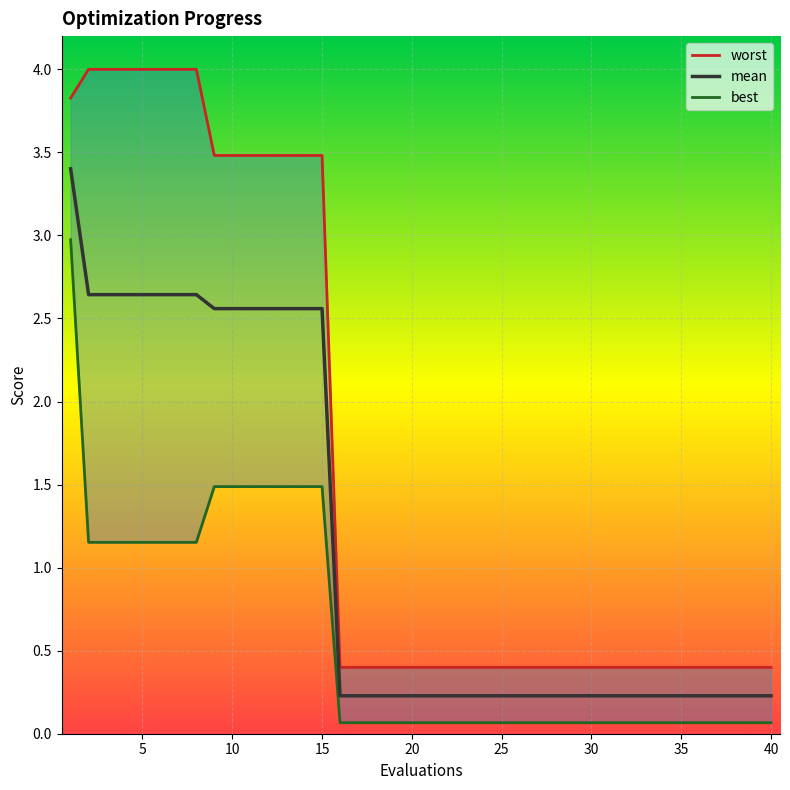

Reading right to left, extract all data points from this chart.

mean: 0.2	0.2	0.2	0.2	0.2	0.2	0.2	0.2	0.2	0.2	0.2	0.2	0.2	0.2	0.2	0.2	0.2	0.2	0.2	0.2	0.2	0.2	0.2	0.2	0.2	2.6	2.6	2.6	2.6	2.6	2.6	2.6	2.6	2.6	2.6	2.6	2.6	2.6	2.6	3.4
best: 0.1	0.1	0.1	0.1	0.1	0.1	0.1	0.1	0.1	0.1	0.1	0.1	0.1	0.1	0.1	0.1	0.1	0.1	0.1	0.1	0.1	0.1	0.1	0.1	0.1	1.5	1.5	1.5	1.5	1.5	1.5	1.5	1.2	1.2	1.2	1.2	1.2	1.2	1.2	3.0
worst: 0.4	0.4	0.4	0.4	0.4	0.4	0.4	0.4	0.4	0.4	0.4	0.4	0.4	0.4	0.4	0.4	0.4	0.4	0.4	0.4	0.4	0.4	0.4	0.4	0.4	3.5	3.5	3.5	3.5	3.5	3.5	3.5	4.0	4.0	4.0	4.0	4.0	4.0	4.0	3.8